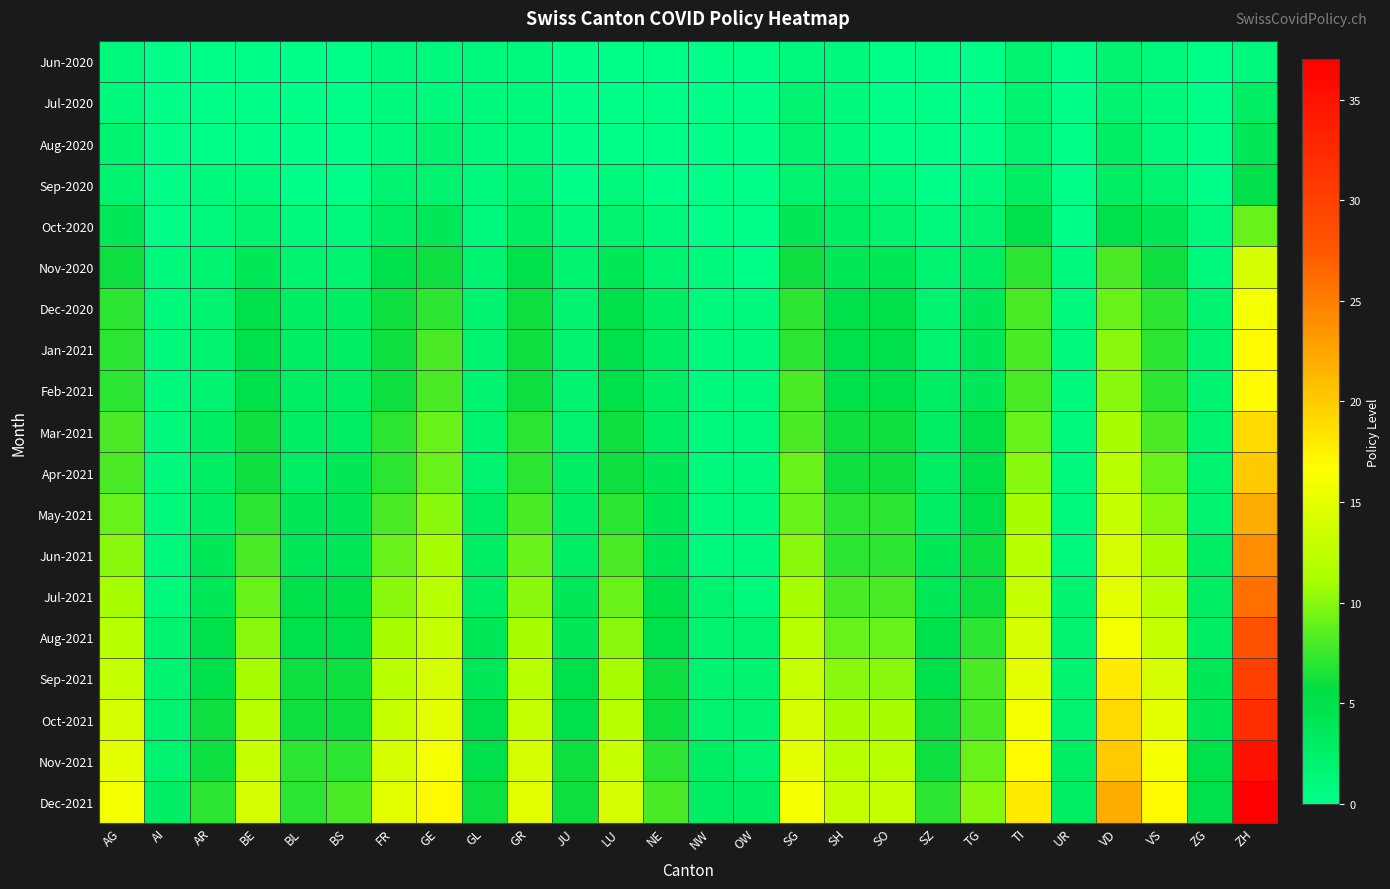

What is the greatest value displayed?

37